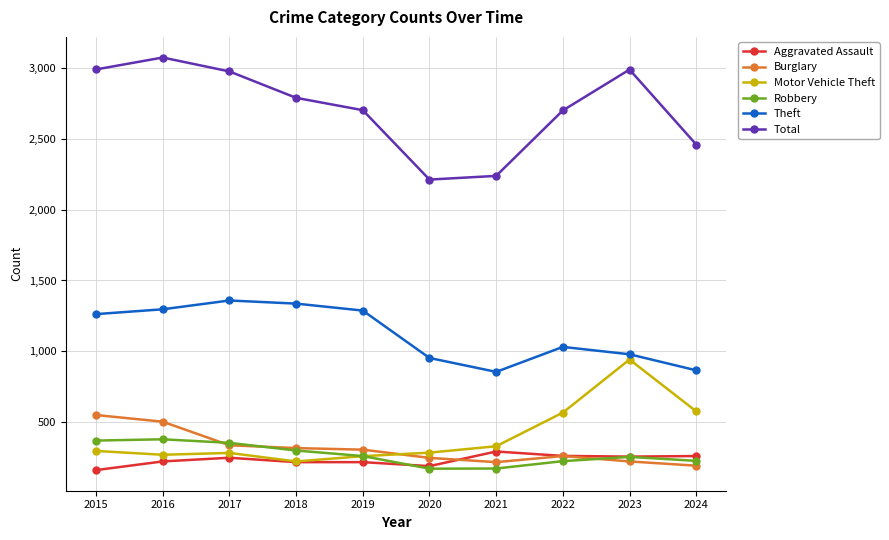

True or false: Robbery has a value of 175 at 2021.

True